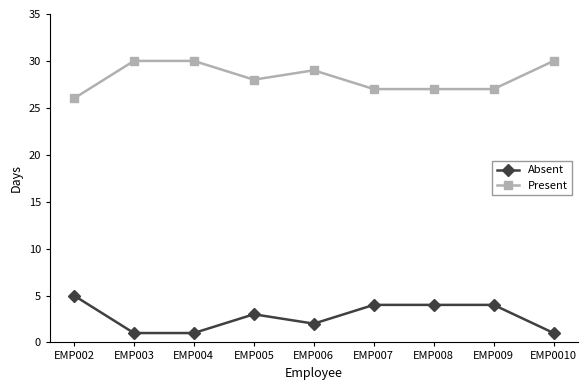

Which category has the highest value in the Absent series?

EMP002